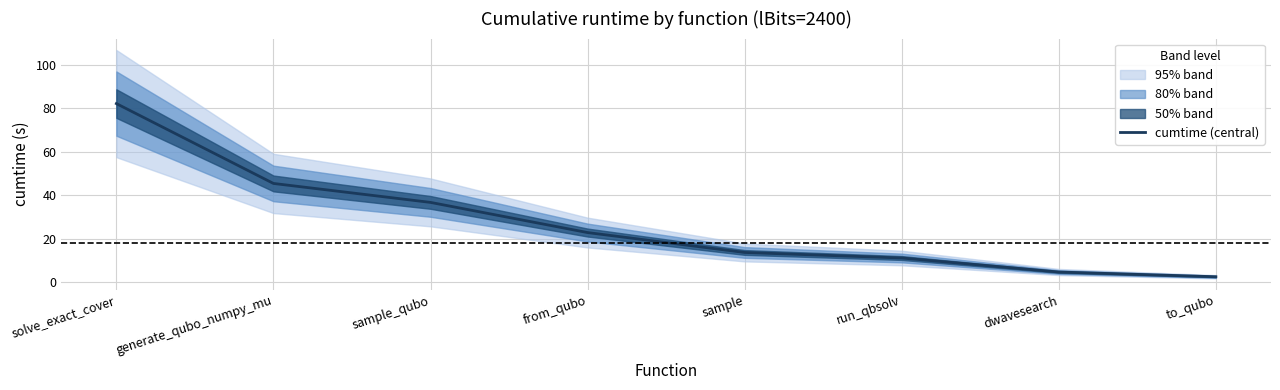

What is the sum of all values?

219.0